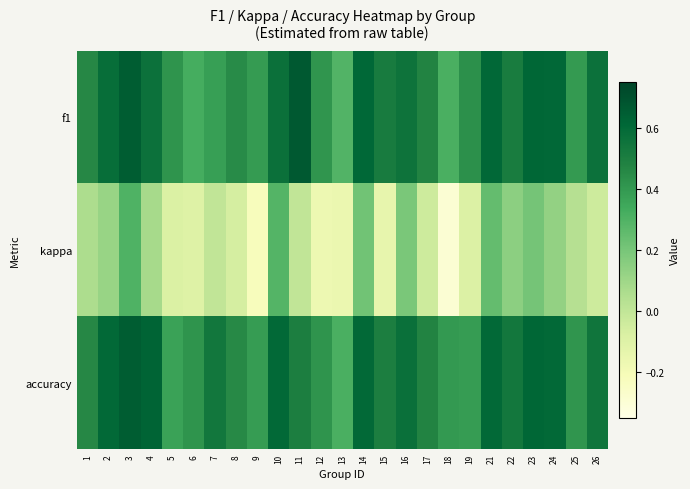

What is the total value across all series at 17?

0.9